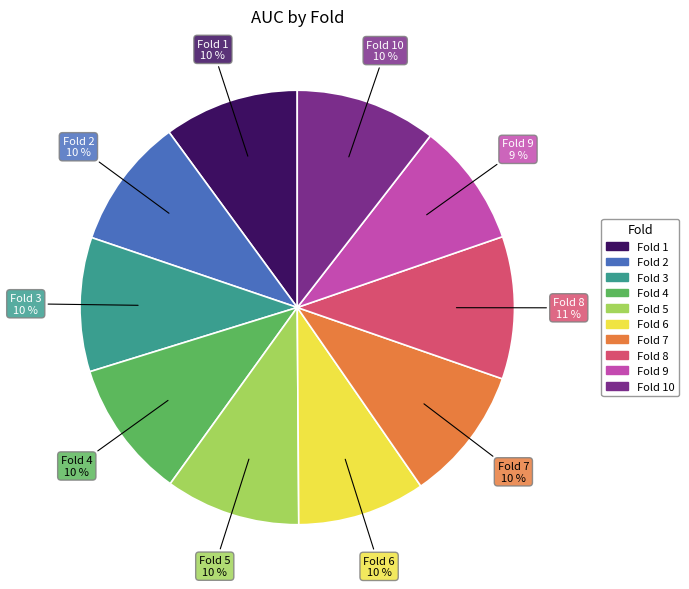

To the nearest percent, what is the average slice percentage?

10%